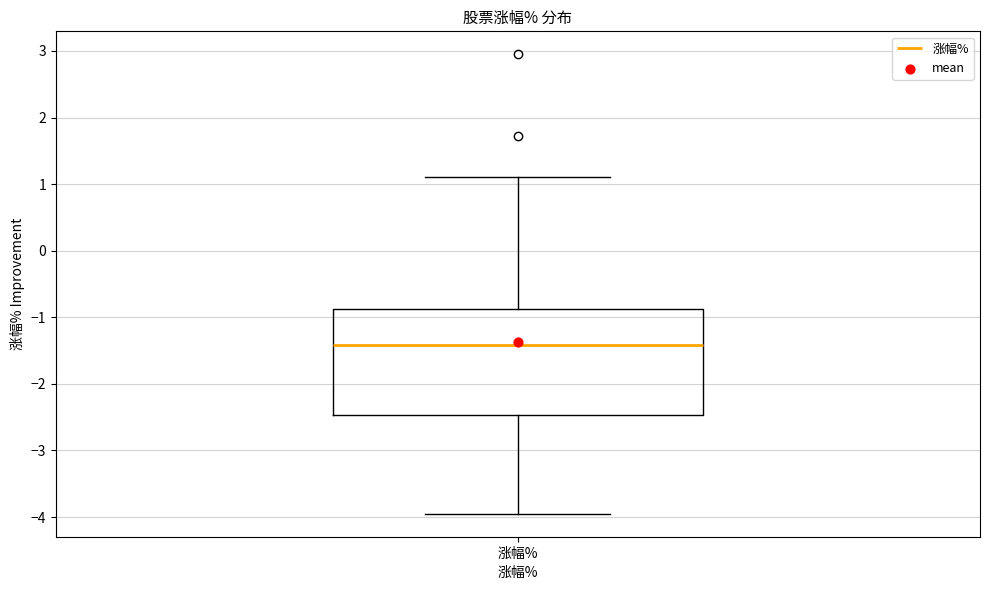

Read this box plot against the y-axis: the position of the median line, the range covered by the box, and the ends of both whiskers. The values are not printed on the chart, so give them approximately, as read against the axis.

median -1.4, box -2.5 to -0.9, whiskers -3.9 to 1.1